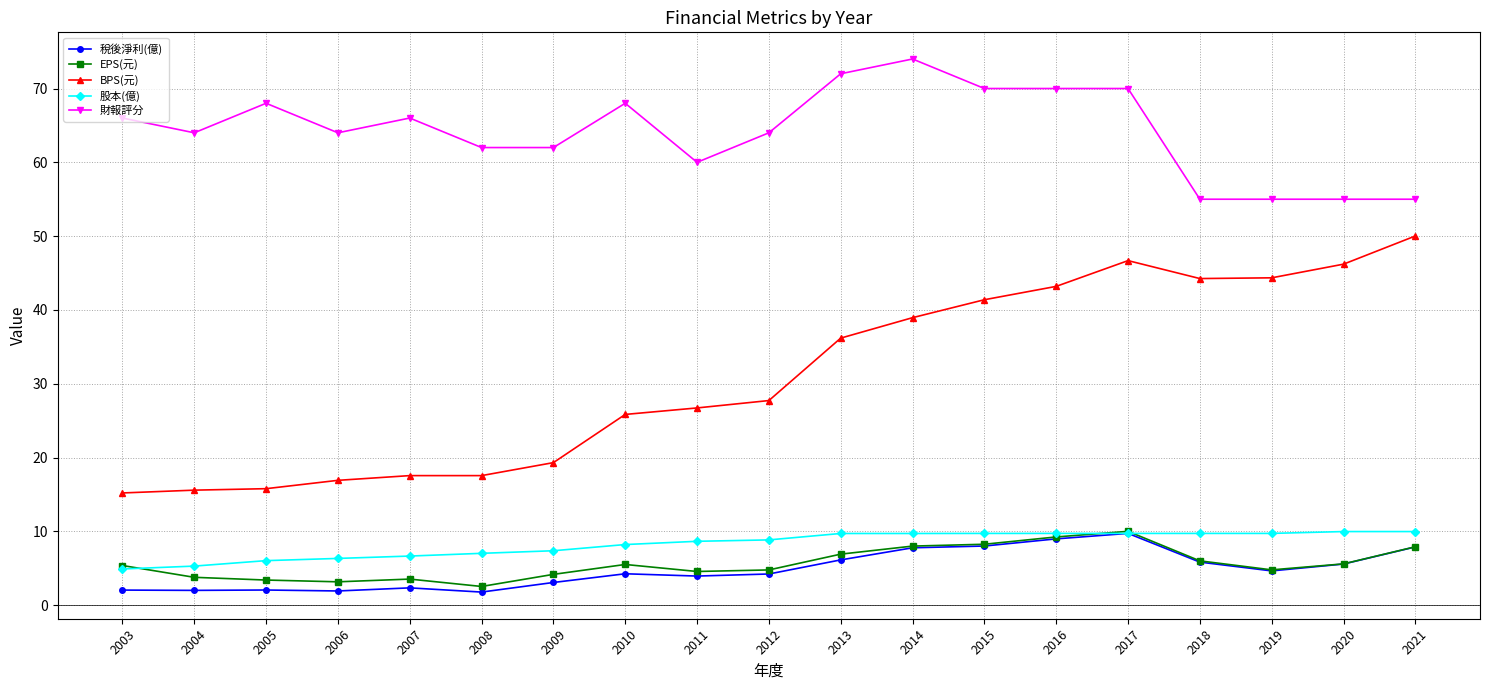

True or false: 財報評分 has more than 1 points higher than both neighbors.

True